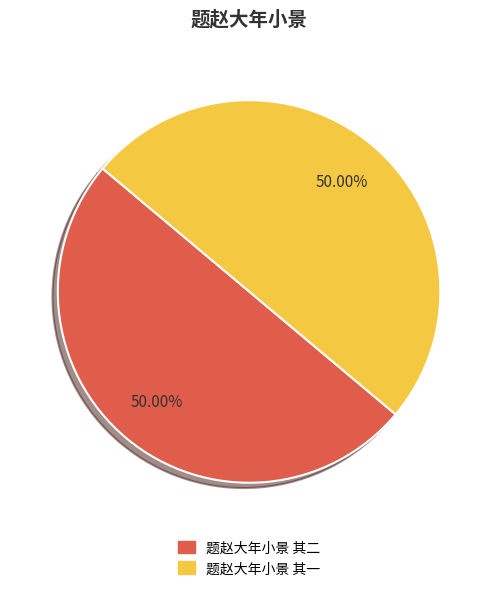

What portion of the pie excludes 题赵大年小景 其二?

50.0%